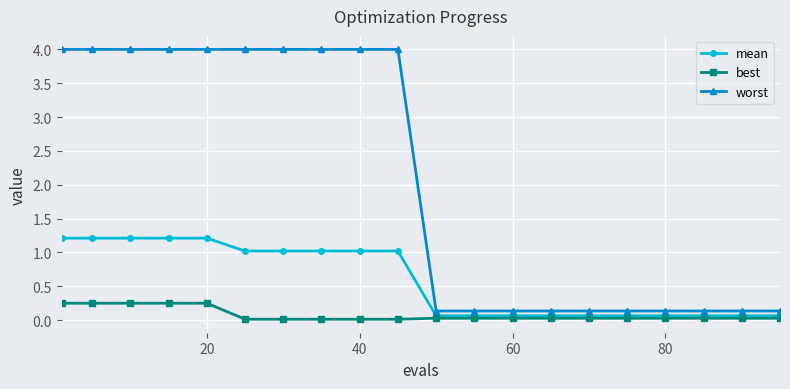

At how many categories does at least one series exceed 3?

10